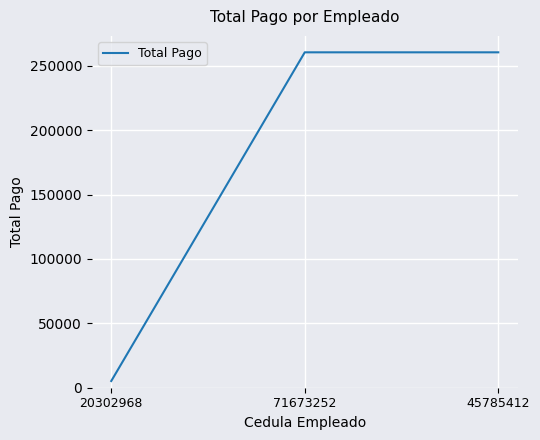

How many lines are shown in the chart?

1